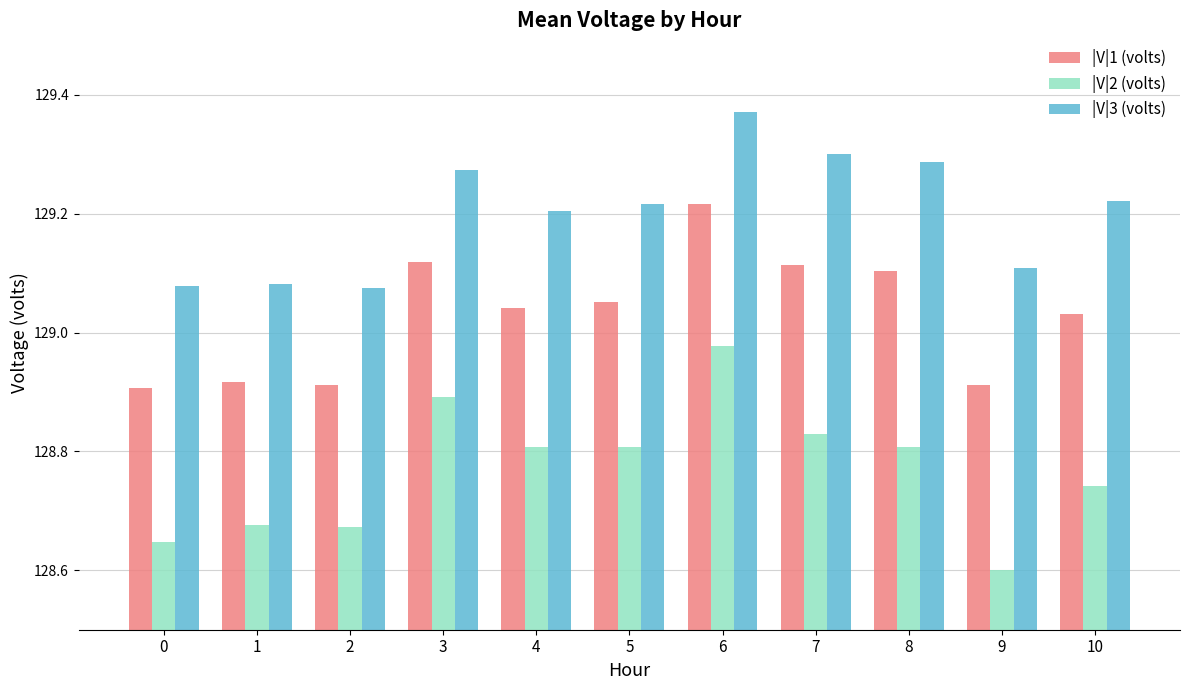

Is it true that |V|1 (volts) equals 178.1 at 2?

False